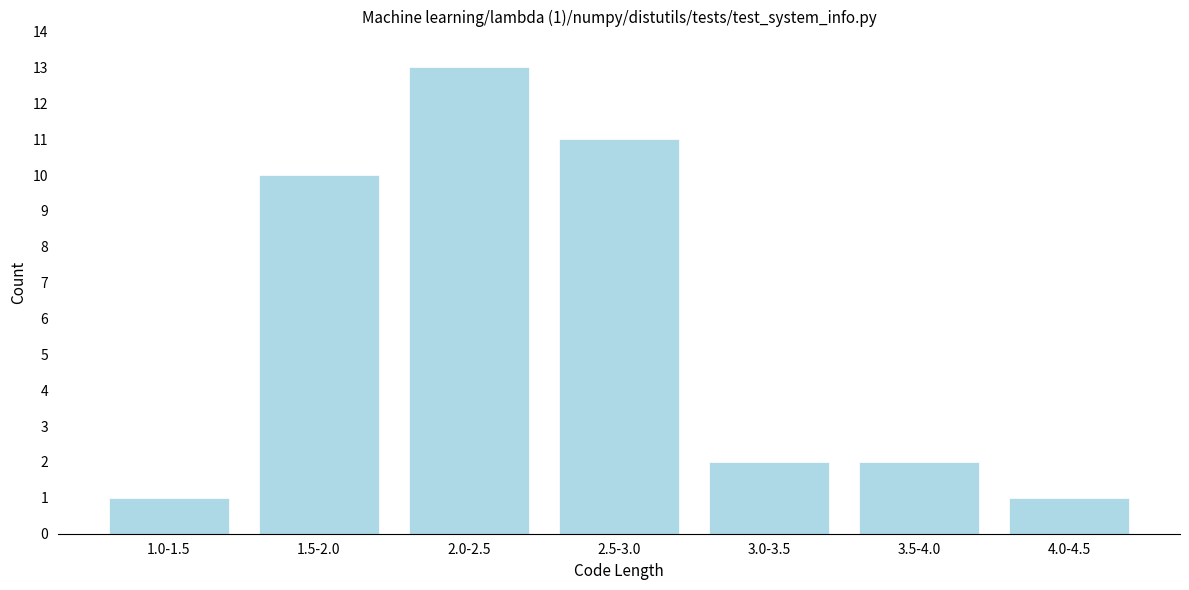

Reading left to right, transcribe all the data shown in this chart.

1.0-1.5=1	1.5-2.0=10	2.0-2.5=13	2.5-3.0=11	3.0-3.5=2	3.5-4.0=2	4.0-4.5=1